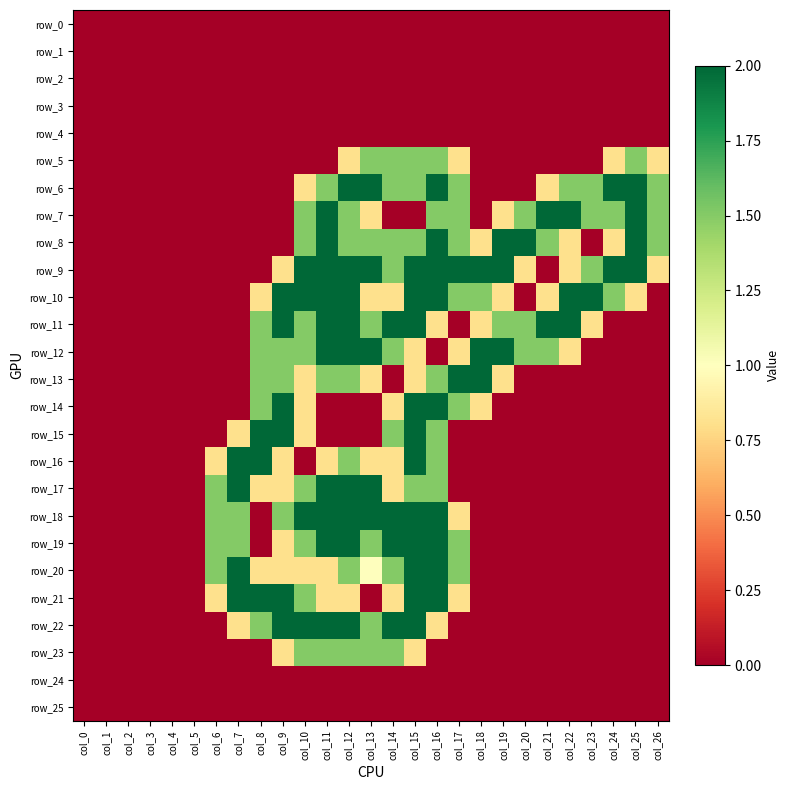

Which series has the largest range (max minus min)?

row_6